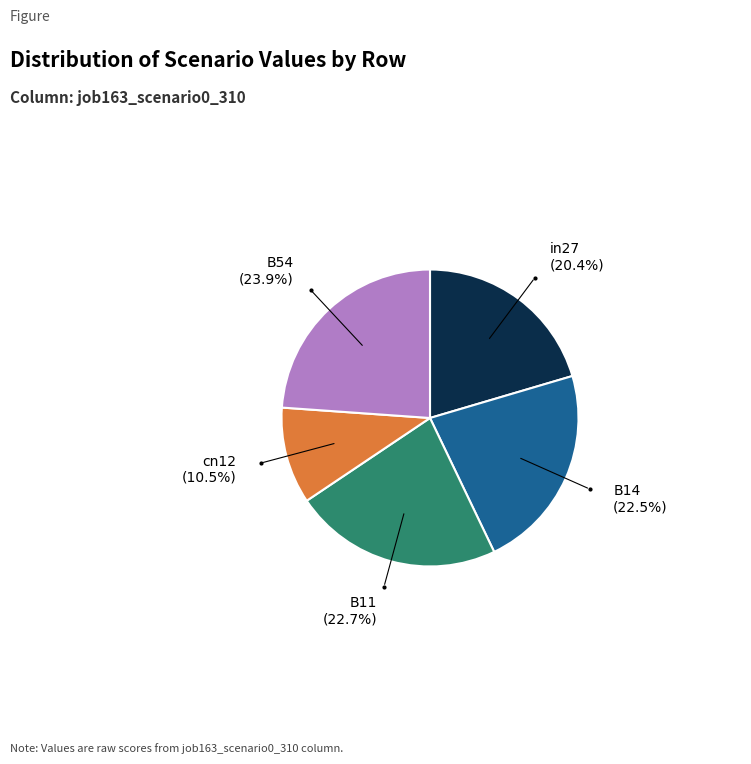

What percentage is the B54 slice, to the nearest percent?

24%